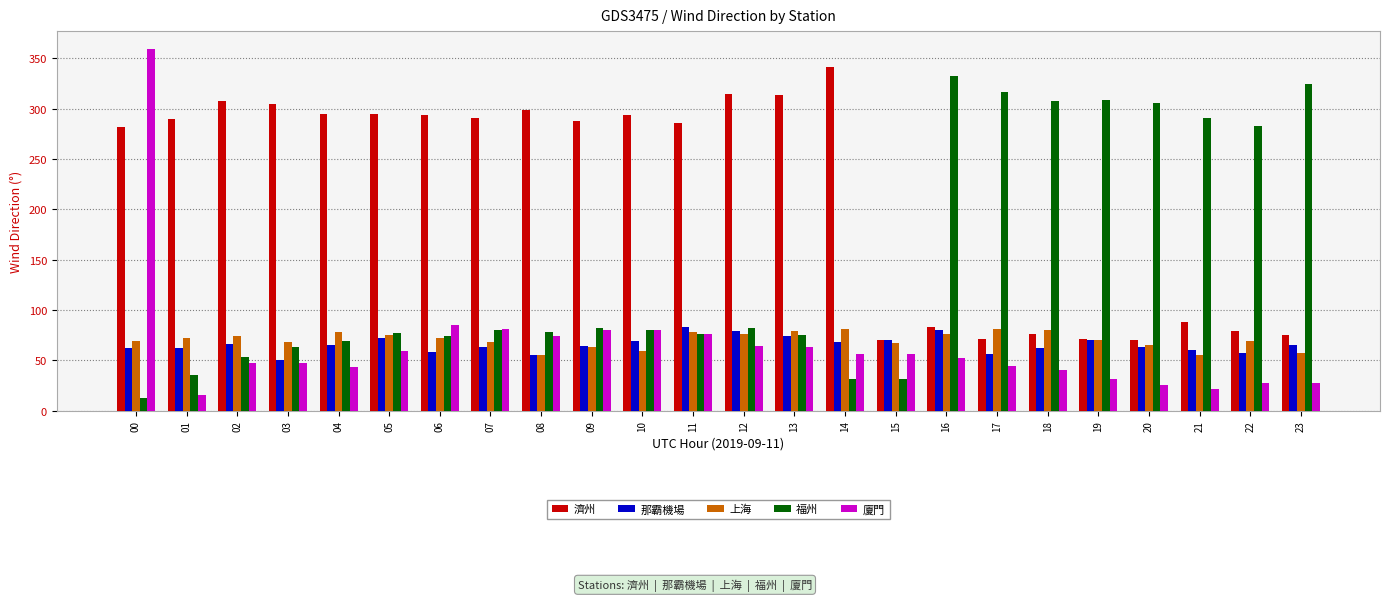

At which label does 廈門 first exceed 56?

00